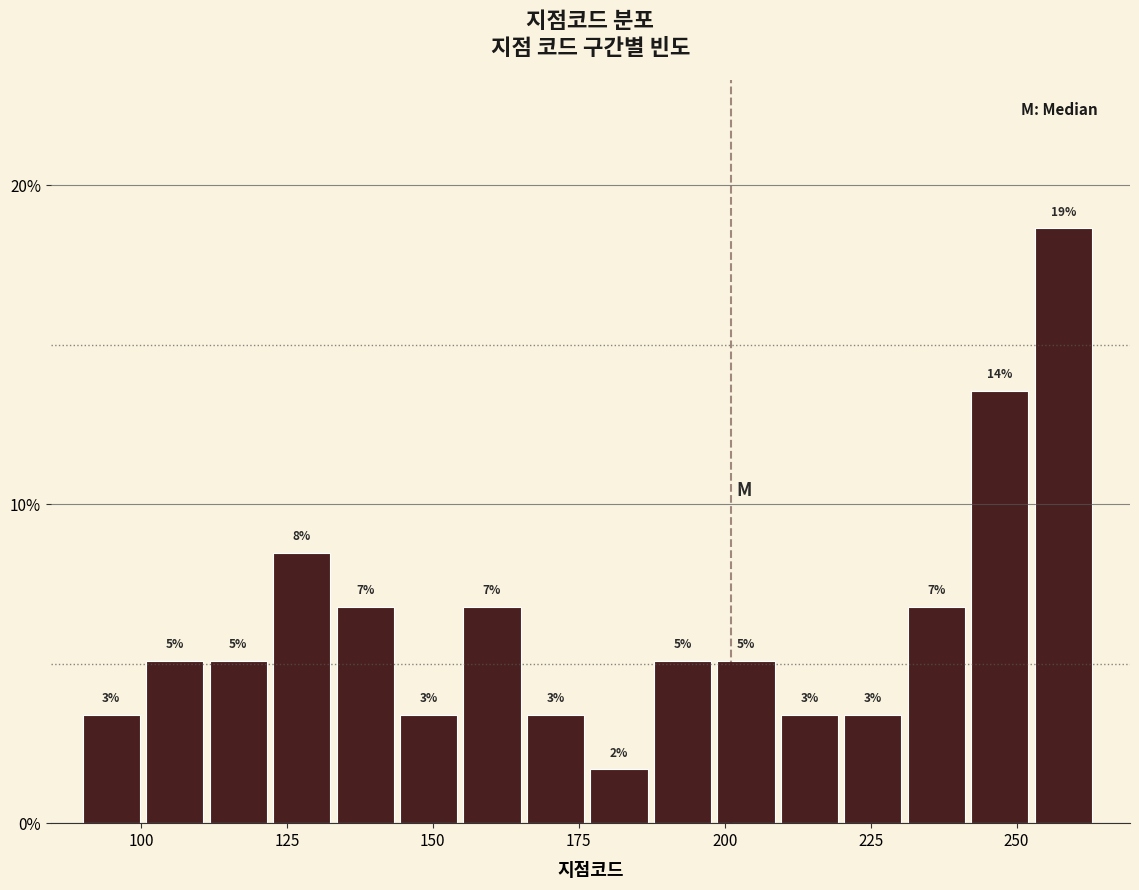

Around what value on the x-axis is the tallest bar? Give the approximate position of its centre, as read against the axis.

260